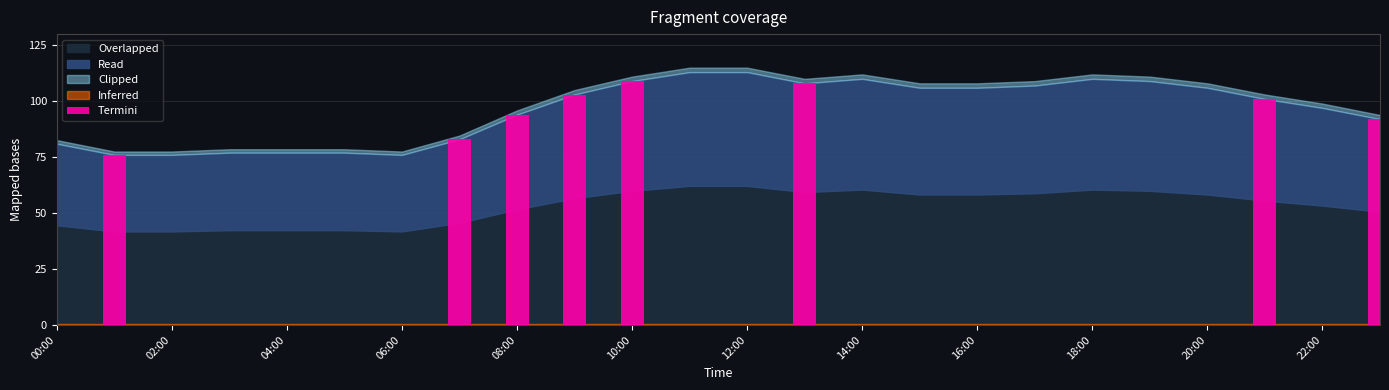

Are the bars horizontal?

No